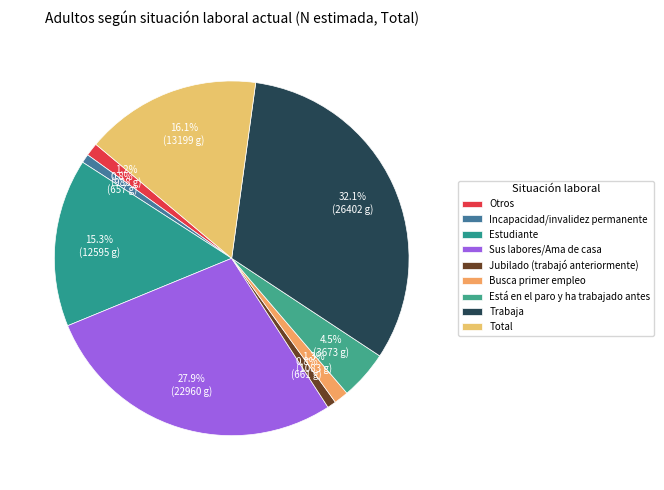

What is the largest slice in the pie chart?

Trabaja